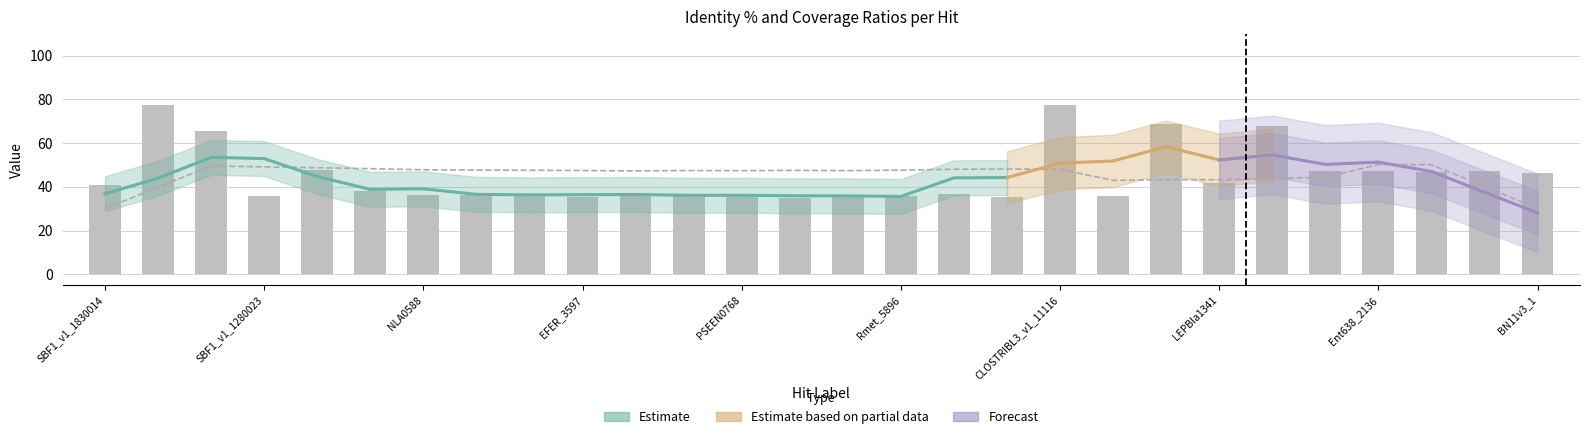

Where does the Ident % series first go above 38?

SBF1_v1_1830014